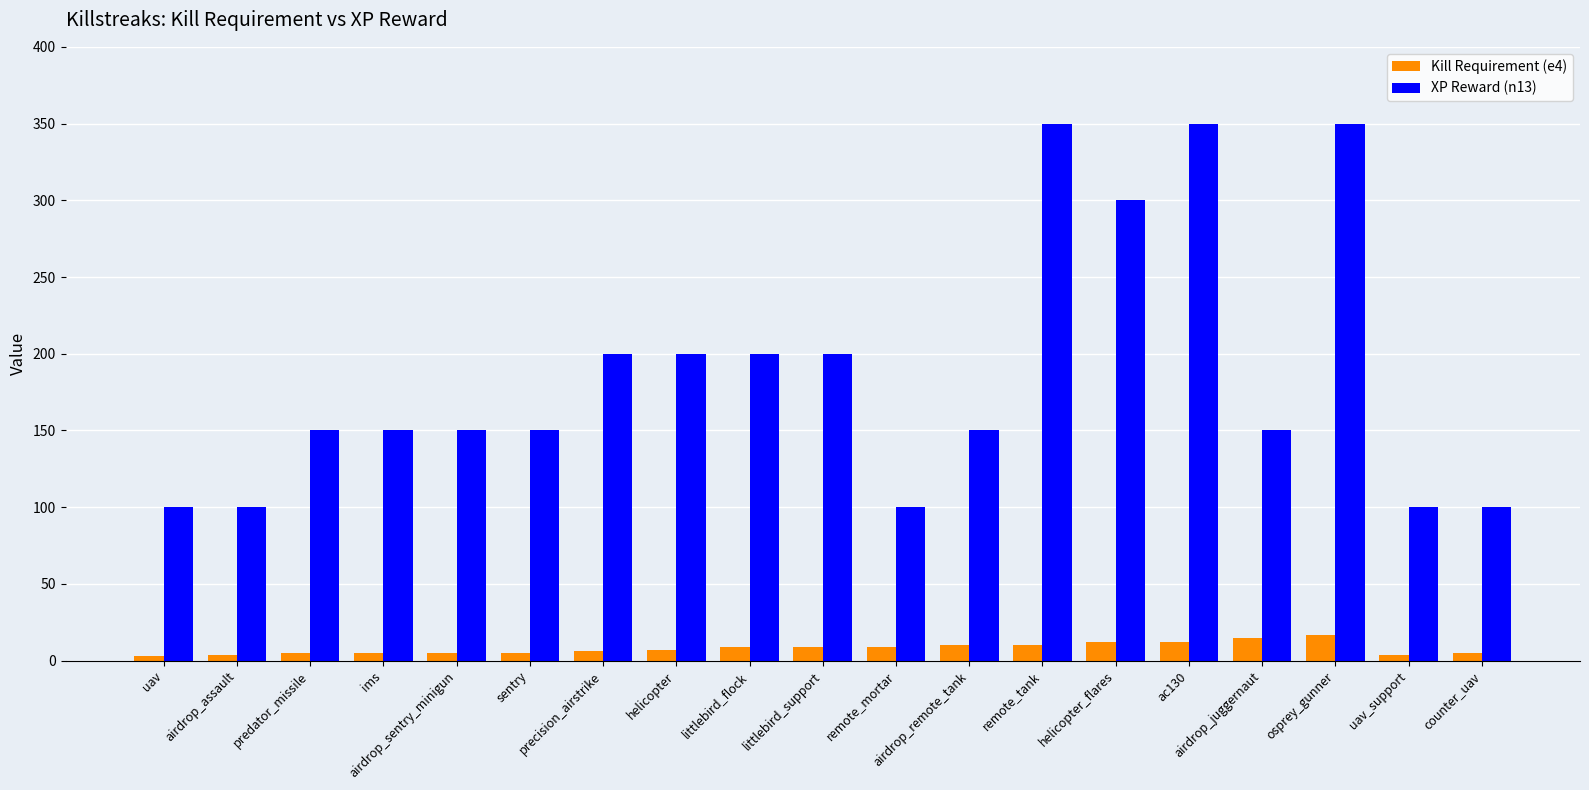

Count the number of data series in this chart.

2